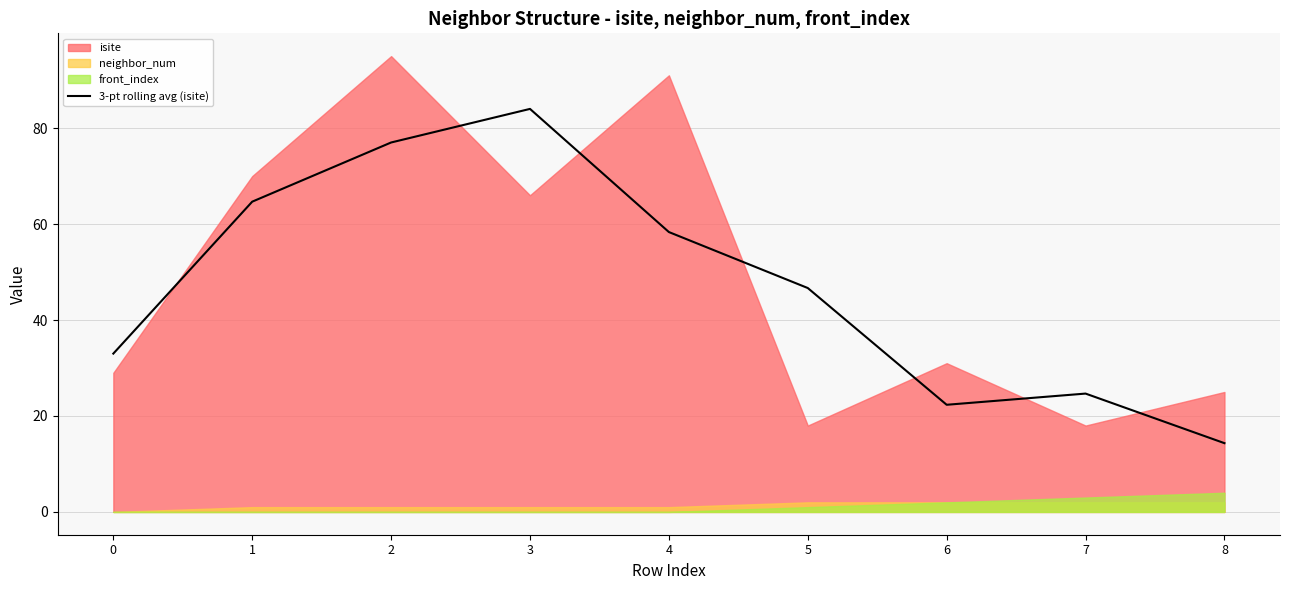

Reading left to right, transcribe all the data shown in this chart.

33.0	64.7	77.0	84.0	58.3	46.7	22.3	24.7	14.3